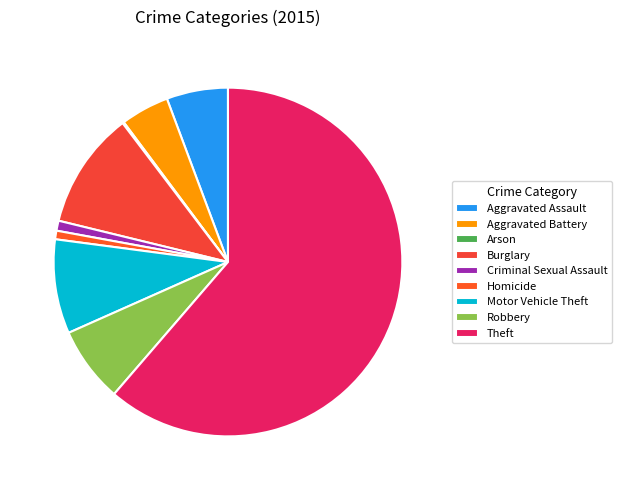

What percentage is NOT represented by 0.9% (7)?

99.1%